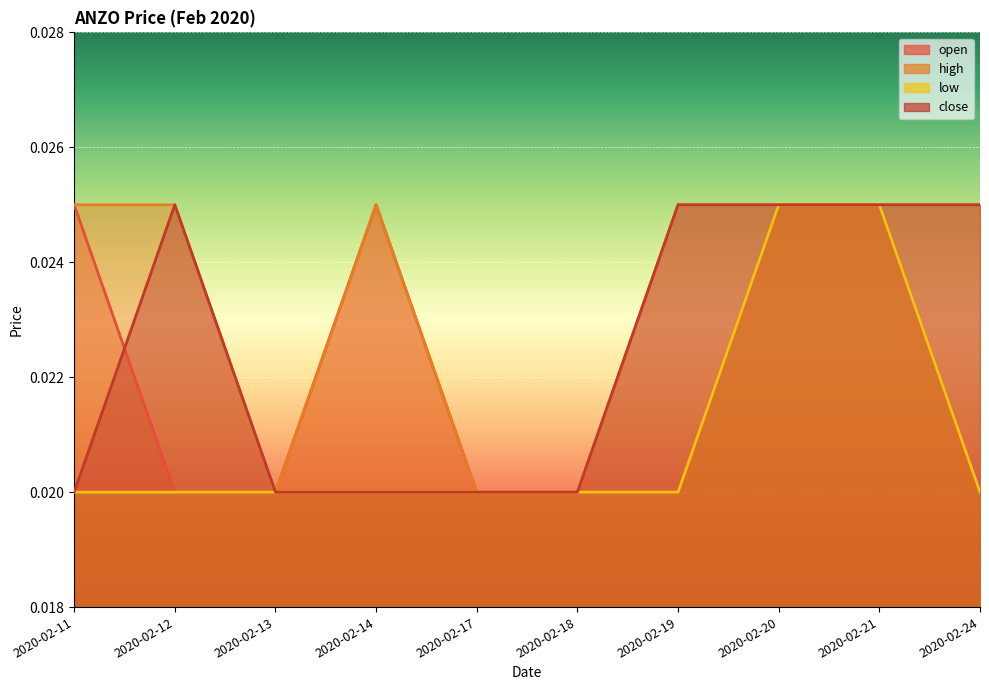

List the labels in order of low value, smallest first.

2020-02-11, 2020-02-12, 2020-02-13, 2020-02-14, 2020-02-17, 2020-02-18, 2020-02-19, 2020-02-24, 2020-02-20, 2020-02-21